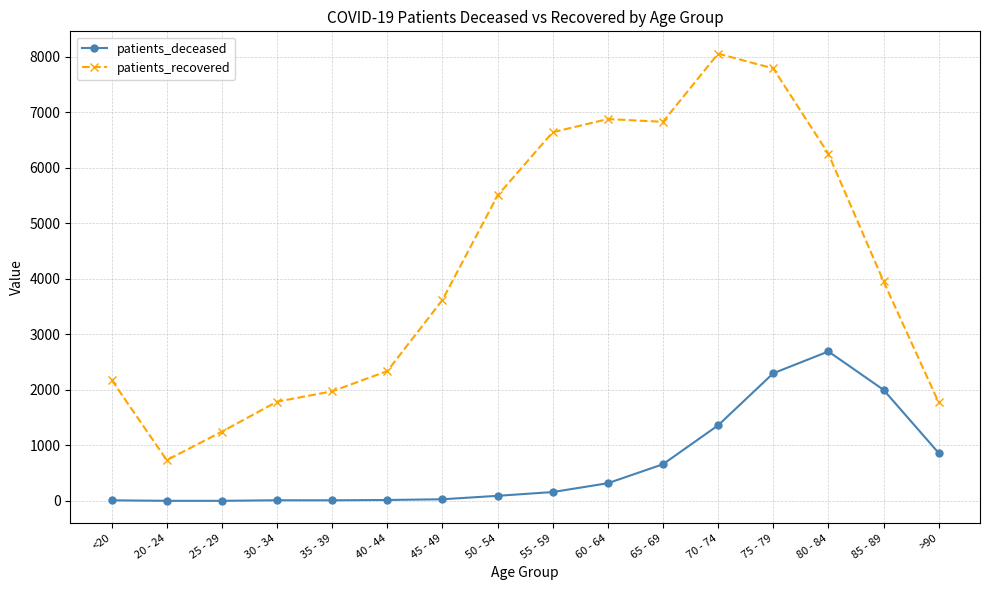

How many lines are shown in the chart?

2